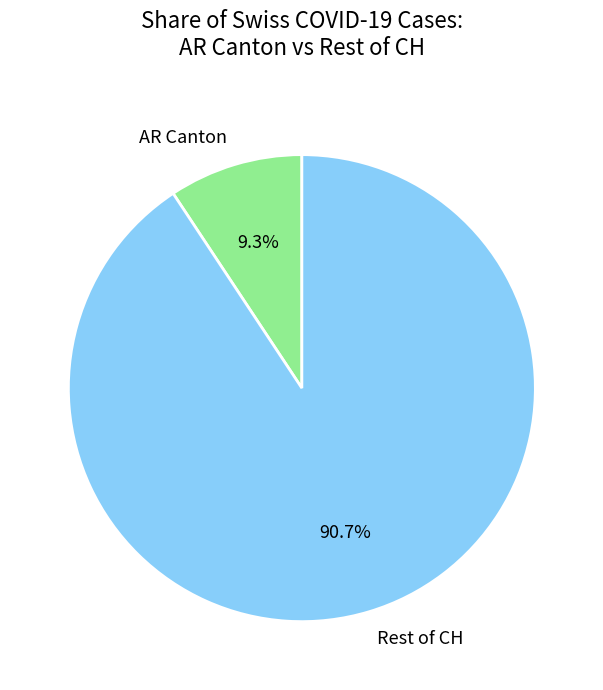

How many slices are in this pie chart?

2